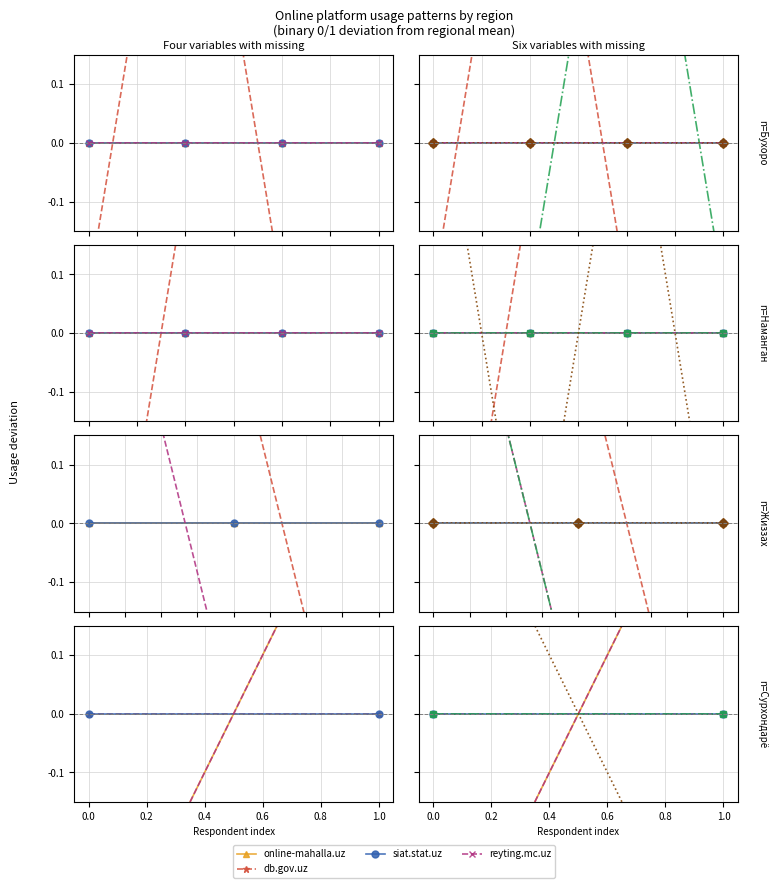

What is the difference between the uzex.uz values at 1.0 and 0.0?

1.0